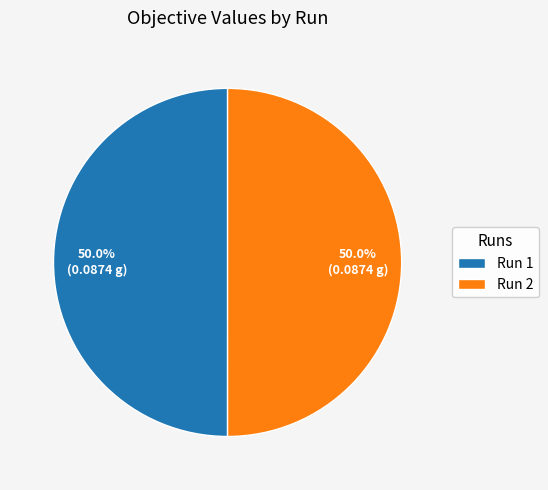

How many segments does this pie chart have?

2